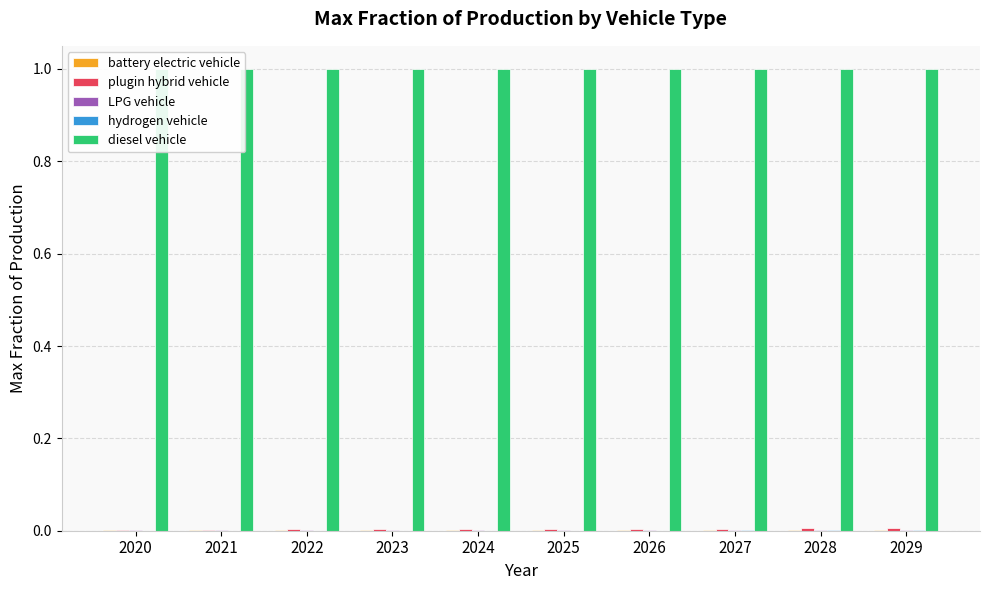

List the series in order of their peak value, lowest first.

hydrogen vehicle, LPG vehicle, battery electric vehicle, plugin hybrid vehicle, diesel vehicle